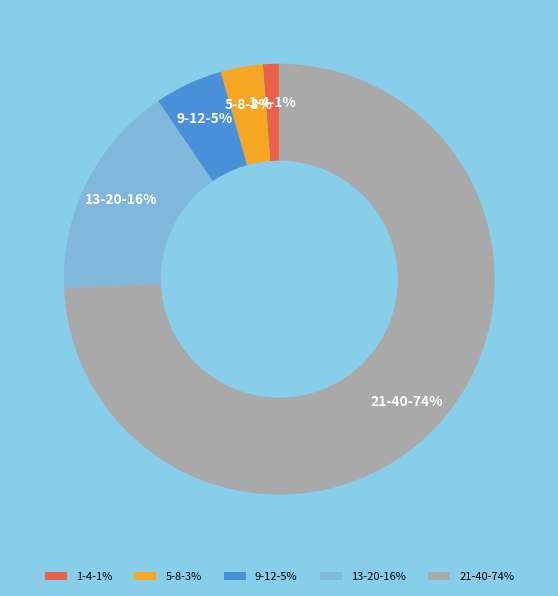

To the nearest percent, what portion does 9-12 represent?

5%